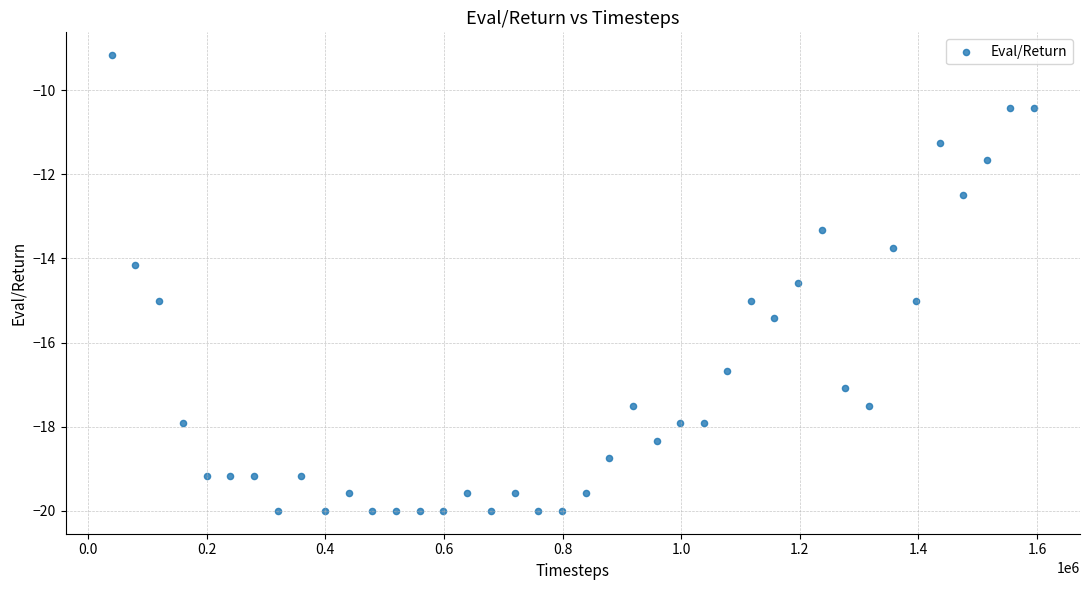

What is the range of X values (max minus min)?

1554553.0